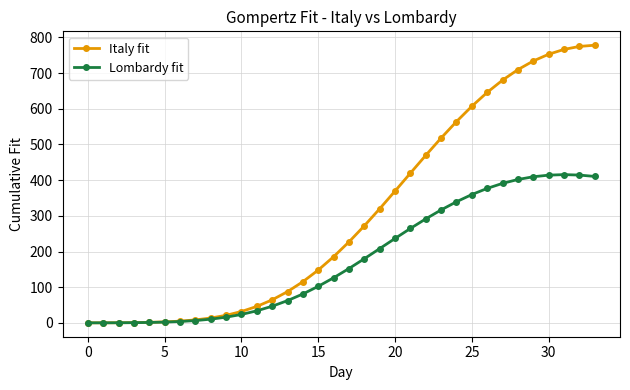

At how many categories does at least one series exceed 344?

14